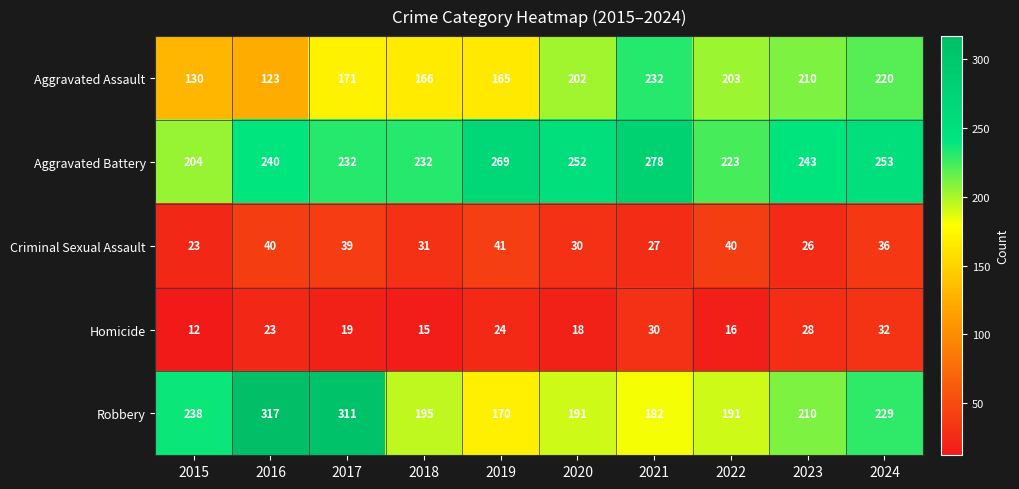

True or false: Aggravated Assault has a value of 220 at 2024.

True